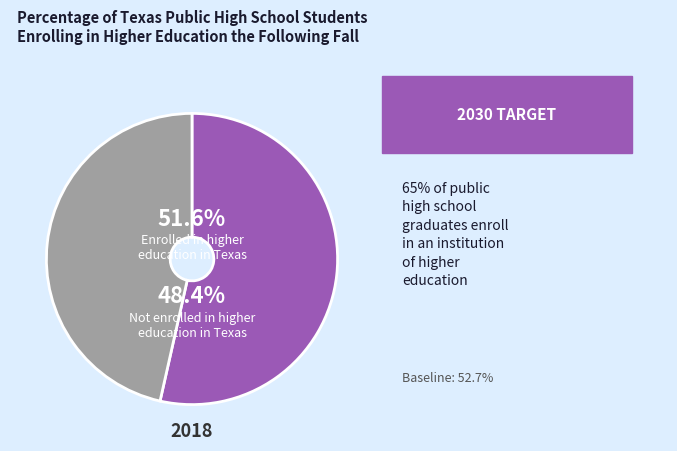

Does 193 account for over 50% of the chart?

No